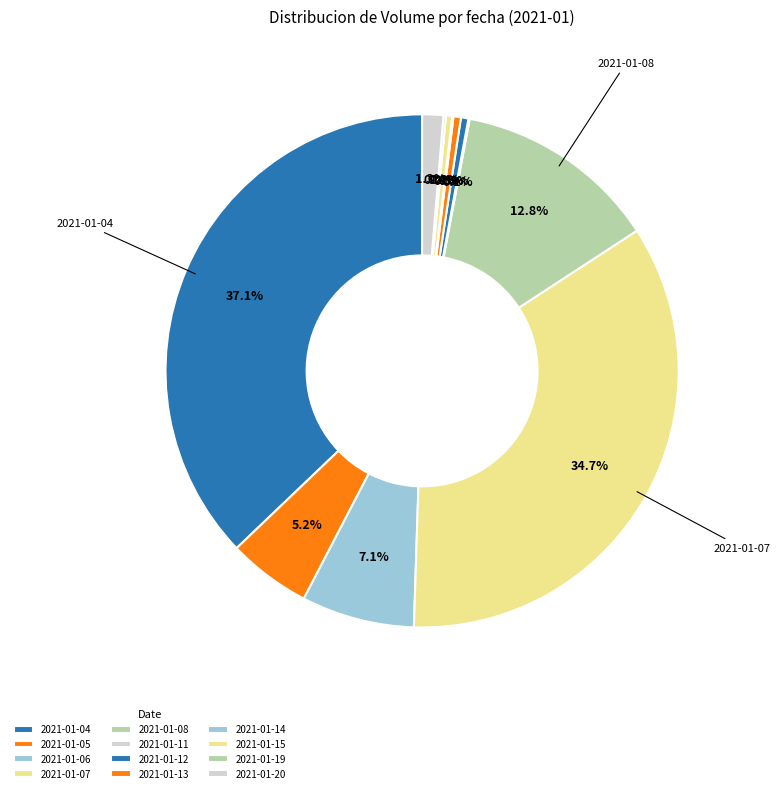

What portion of the pie excludes 2021-01-07?

65.3%